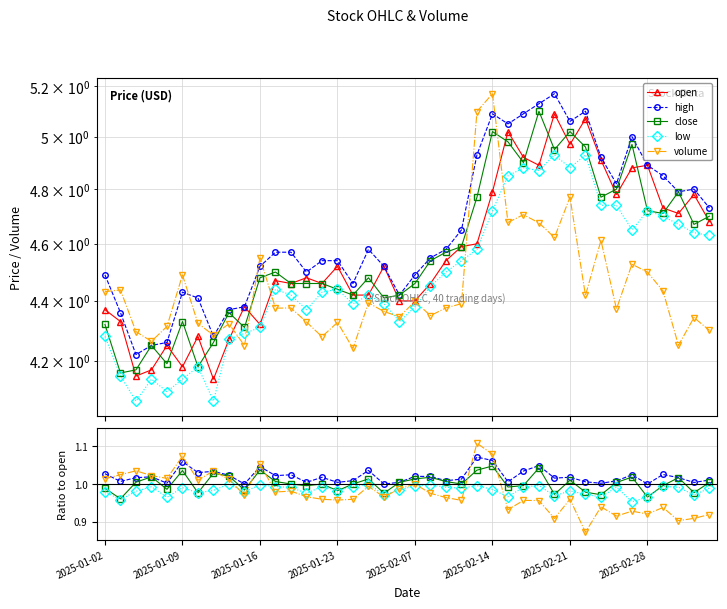

Does the chart have visible grid lines?

Yes